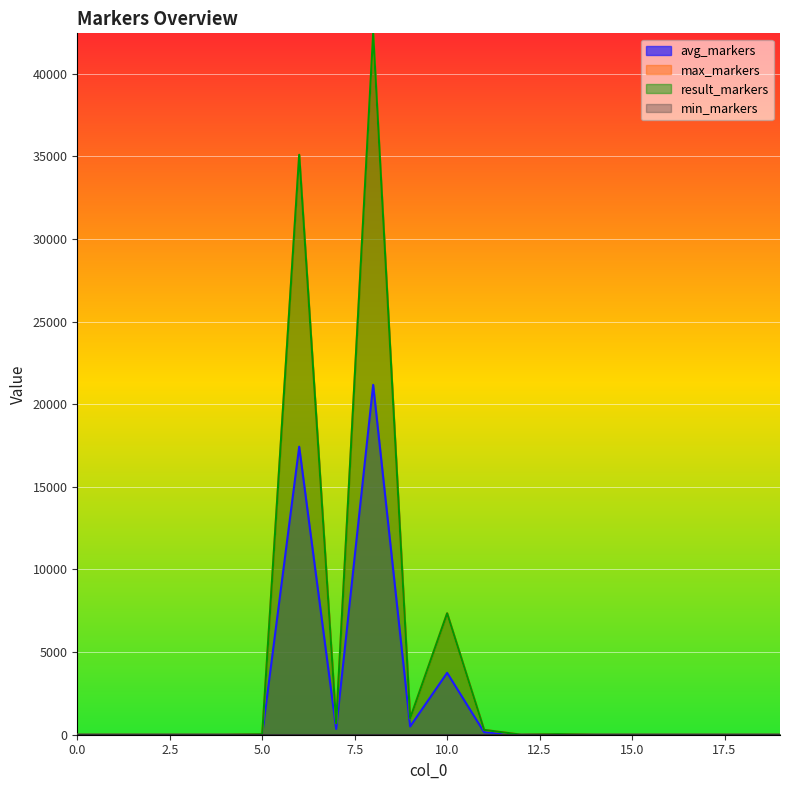

True or false: result_markers and max_markers cross at least once.

False